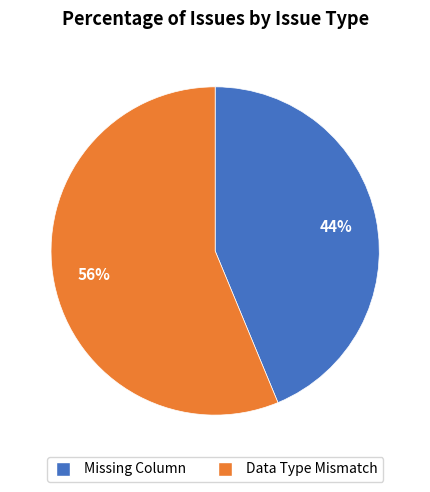

The Missing Column slice represents 44% of the pie. True or false?

True